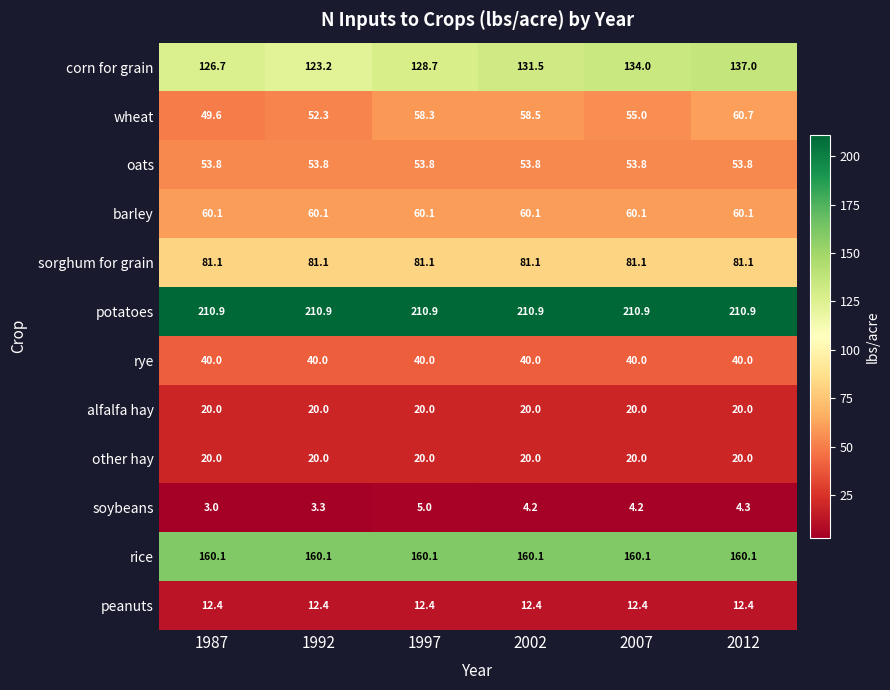

The peanuts series shows 12.4 at 1992. True or false?

True